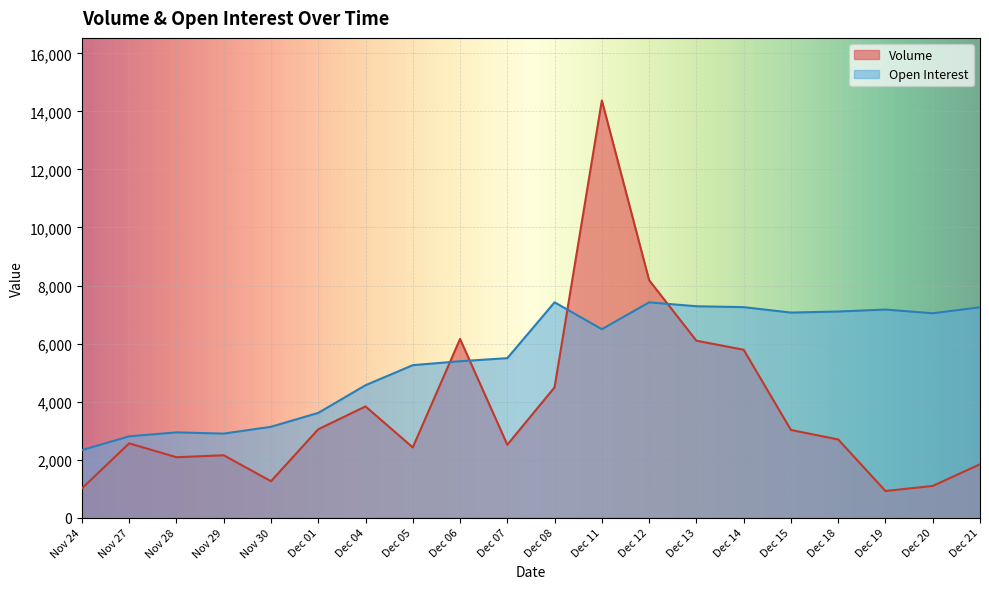

True or false: Open Interest has a value of 4562 at Dec 04.

True